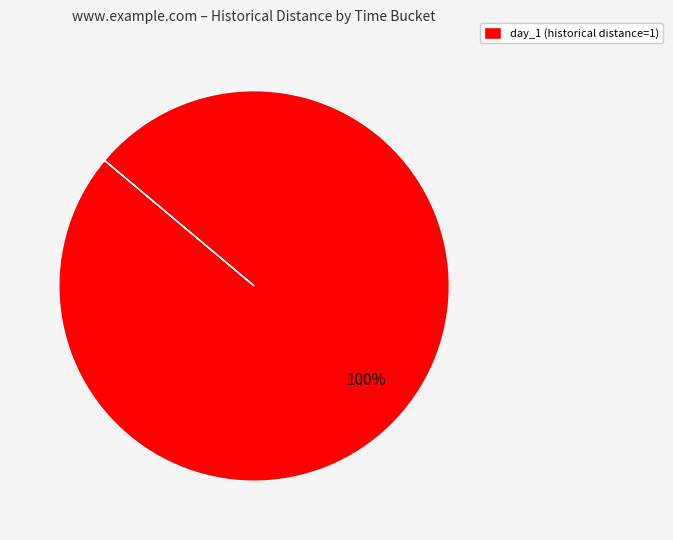

Rank the categories by value from lowest to highest.

day_1 (historical distance=1)